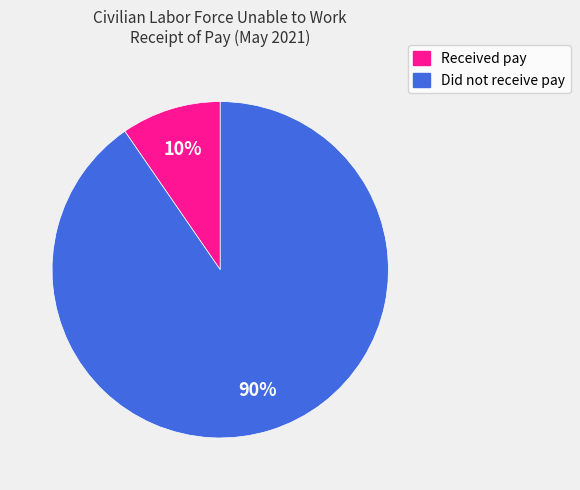

How many segments does this pie chart have?

2